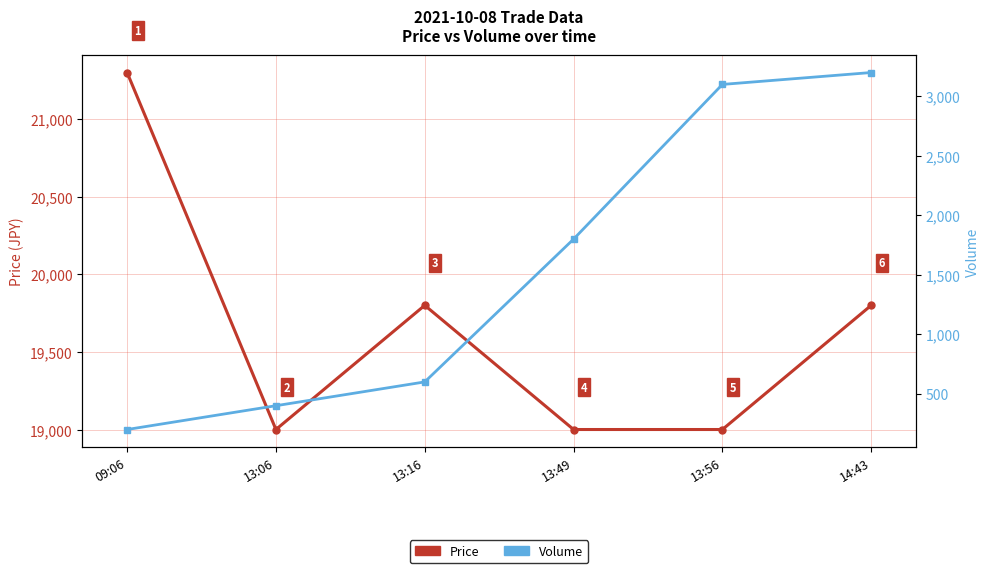

What is the total value across all series at 09:06?

21500